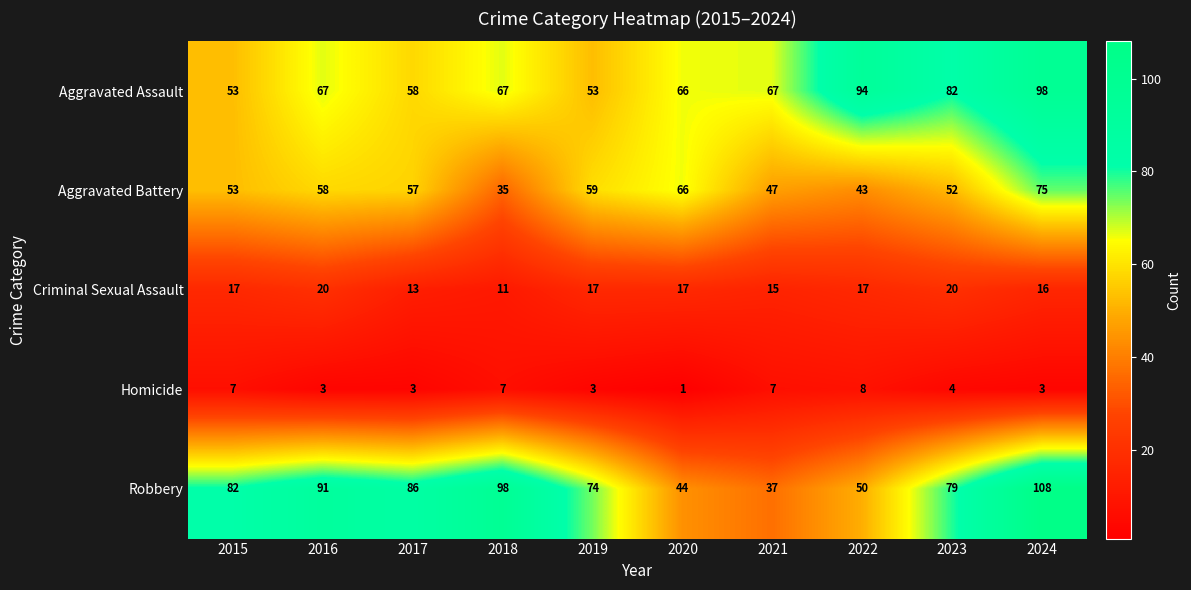

At which label is Aggravated Battery closest to 55?

2015